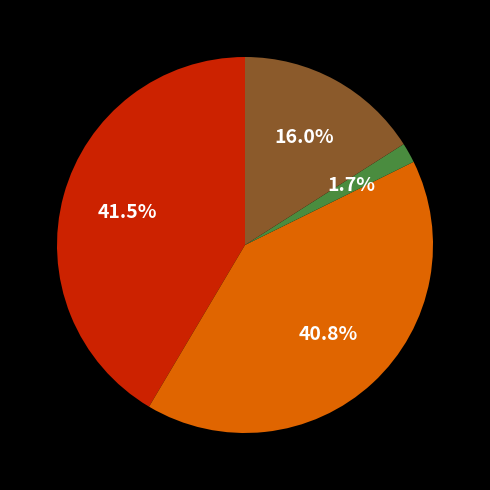

How many segments does this pie chart have?

4